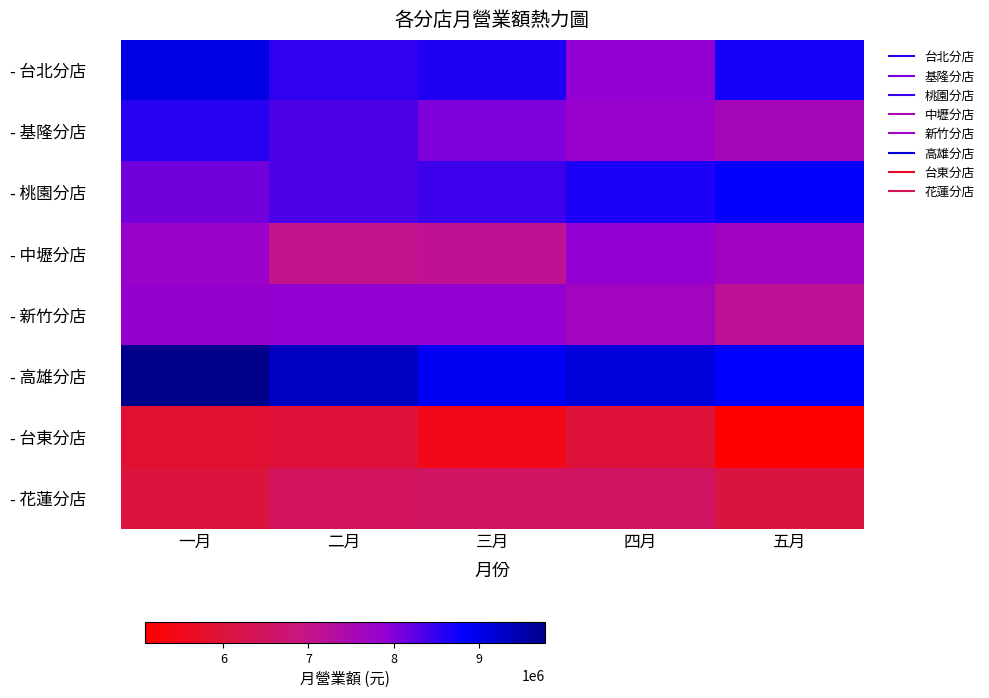

Which category has the lowest value across all series?

五月